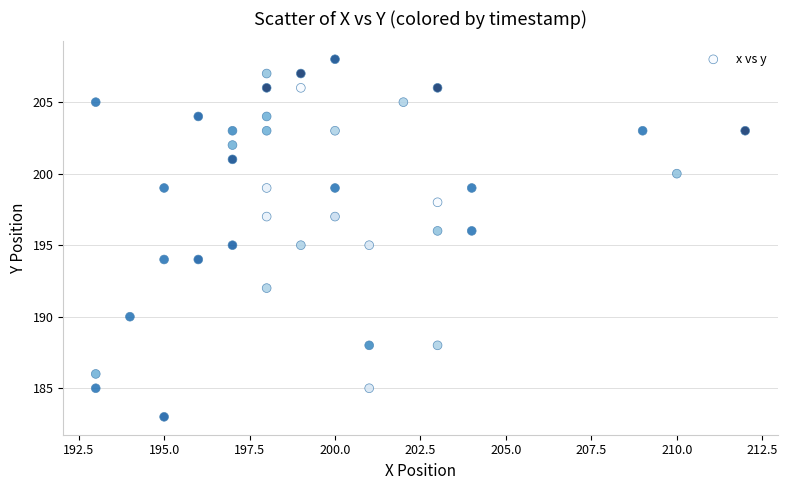

What is the range of Y values (max minus min)?

25